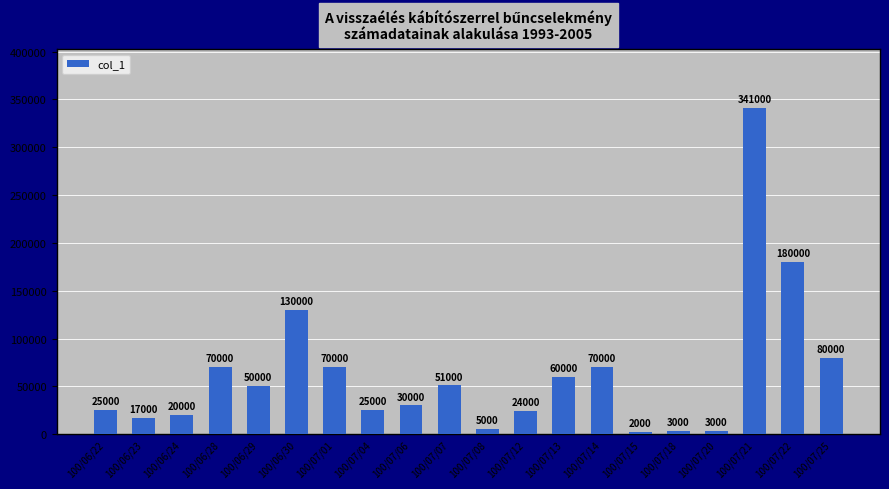

Is it true that the value at 100/07/25 is 118608?

False